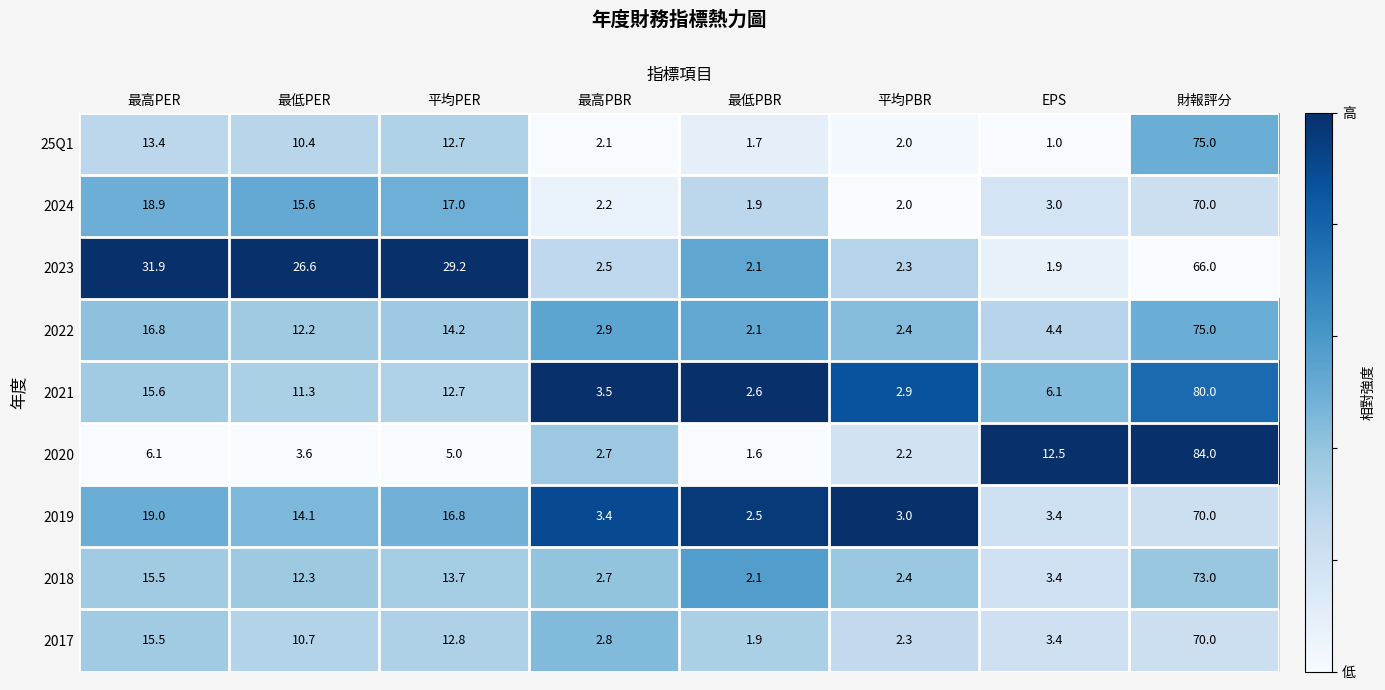

What is the total value across all series at 最低PBR?

18.5